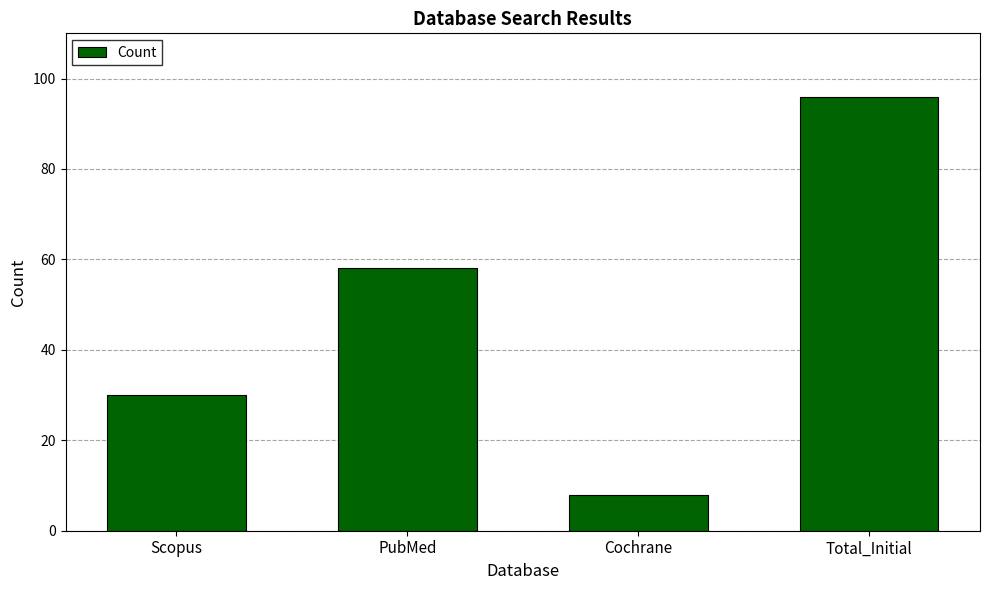

List the labels in order of value, largest first.

Total_Initial, PubMed, Scopus, Cochrane